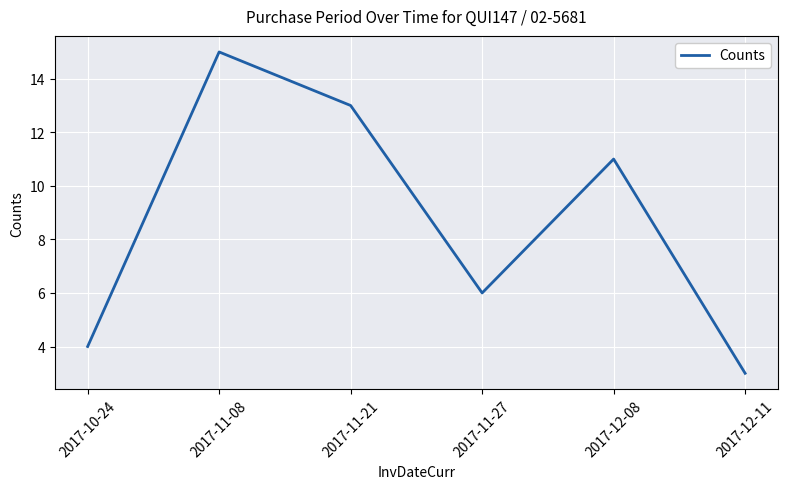

How many distinct data groups are displayed?

1